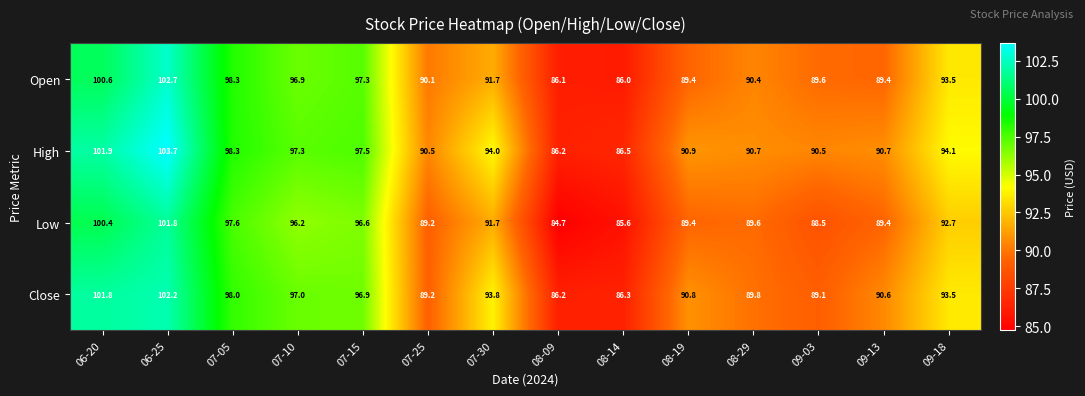

What is the minimum value shown in the chart?

84.7